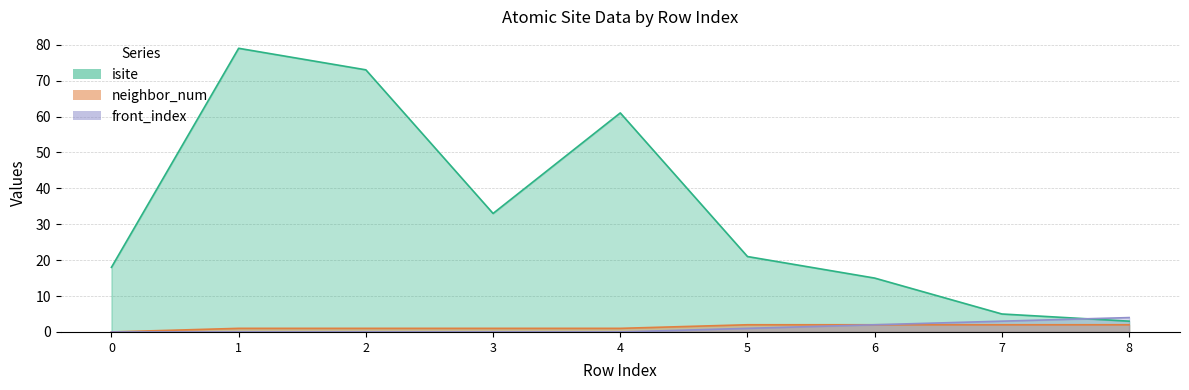

True or false: neighbor_num and front_index cross at least once.

False